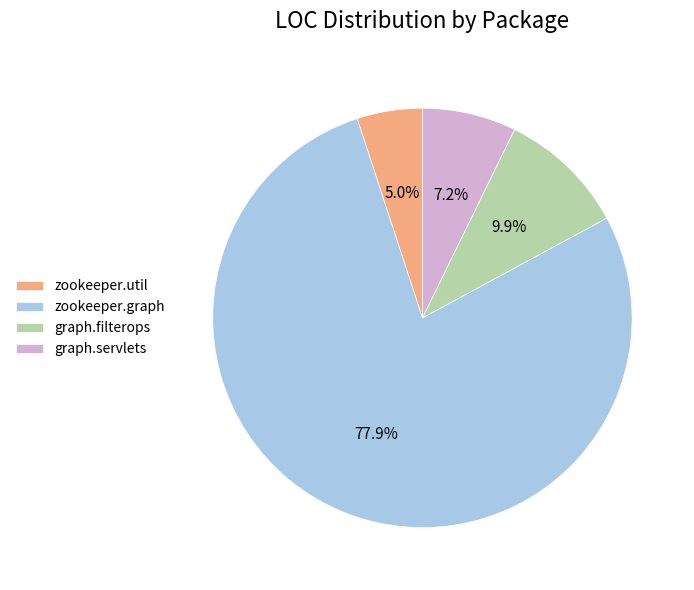

Does graph.servlets account for over 50% of the chart?

No